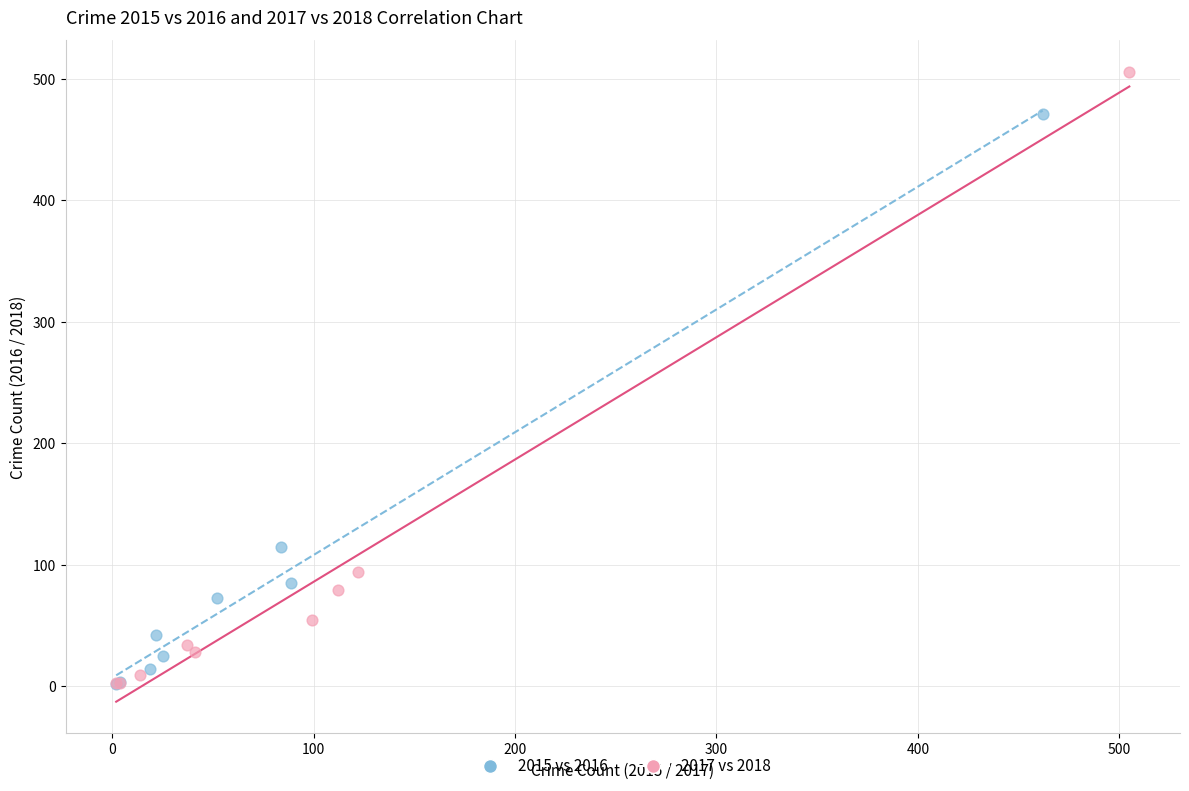

Which series has the widest spread of Y values?

2017 vs 2018